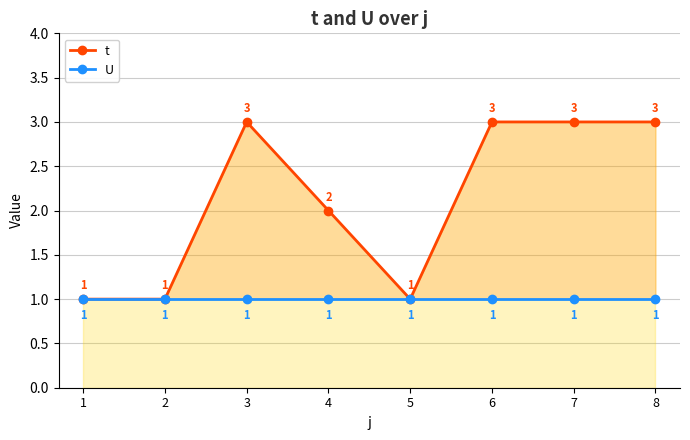

Rank the series by their average value, from lowest to highest.

U, t